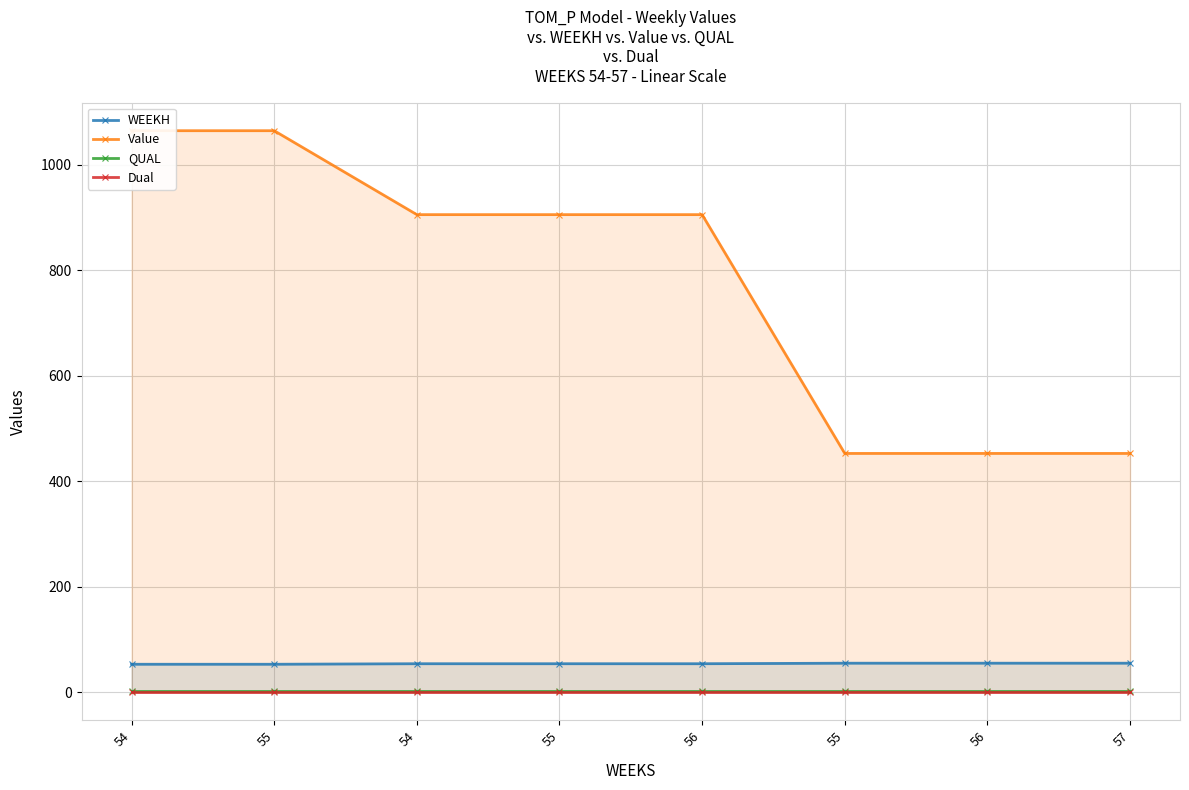

What is the label of the 2nd point from the right?

56